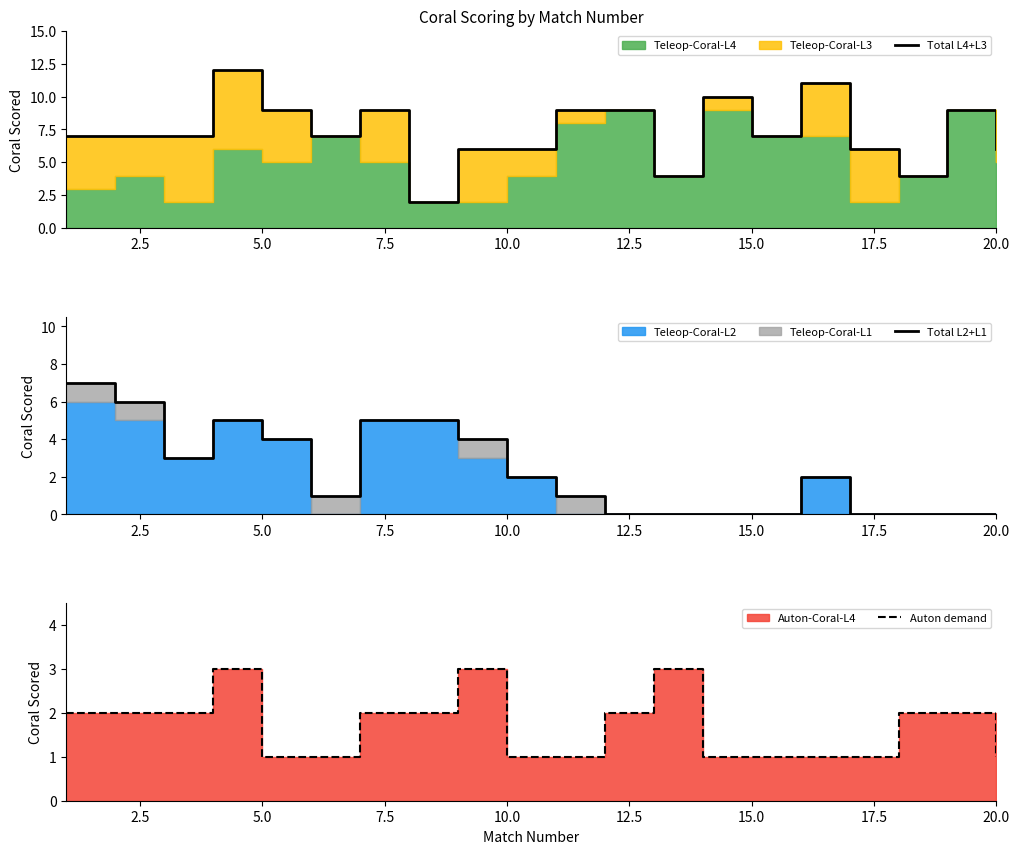

Does the chart display data point markers on the line(s)?

No